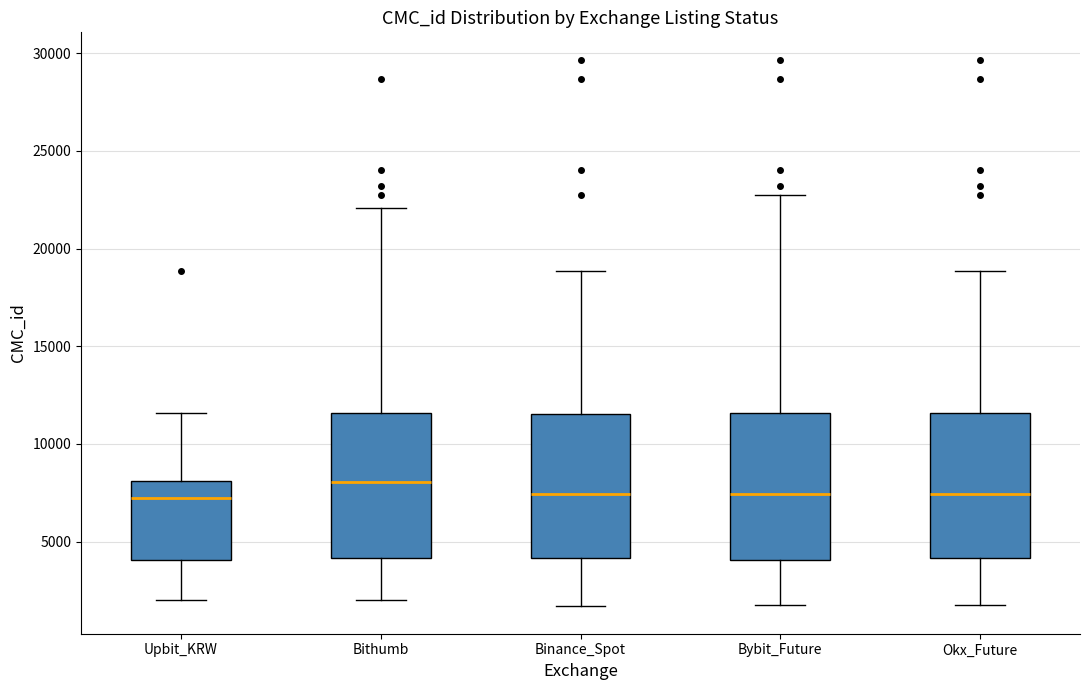

Where is the upper edge of the box for Okx_Future on the y-axis? The values are not printed on the chart, so give them approximately, as read against the axis.

11500